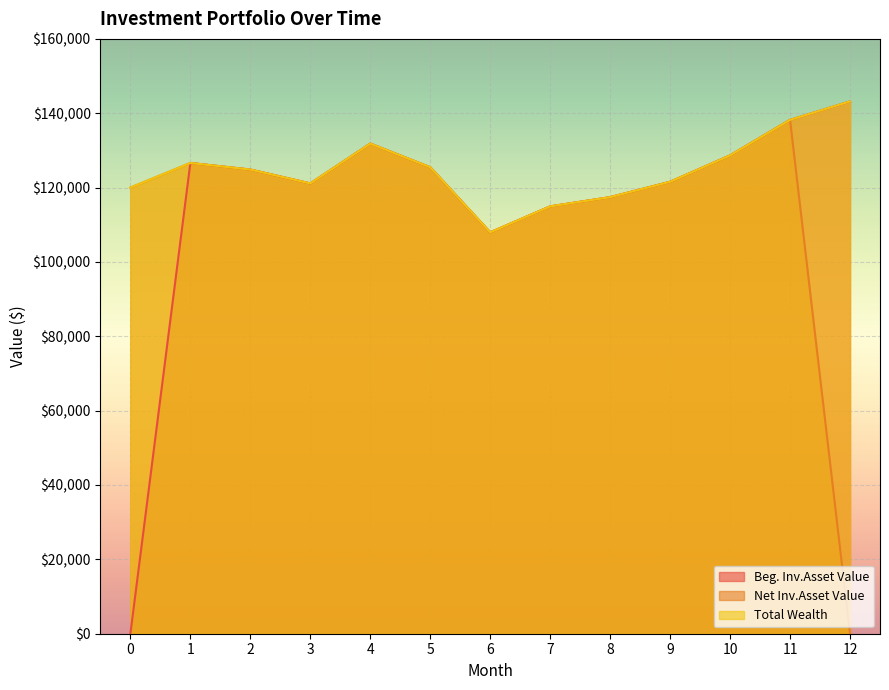

Reading left to right, extract all data points from this chart.

Beg. Inv.Asset Value: 0=0.0	1=126618.2	2=124853.1	3=121121.1	4=131834.9	5=125473.1	6=107965.6	7=114947.9	8=117426.7	9=121559.2	10=128657.5	11=138221.2	12=143179.8
Net Inv.Asset Value: 0=120000.0	1=126618.2	2=124853.1	3=121121.1	4=131834.9	5=125473.1	6=107965.6	7=114947.9	8=117426.7	9=121559.2	10=128657.5	11=138221.2	12=0.0
Total Wealth: 0=120000.0	1=126618.2	2=124853.1	3=121121.1	4=131834.9	5=125473.1	6=107965.6	7=114947.9	8=117426.7	9=121559.2	10=128657.5	11=138221.2	12=143179.8